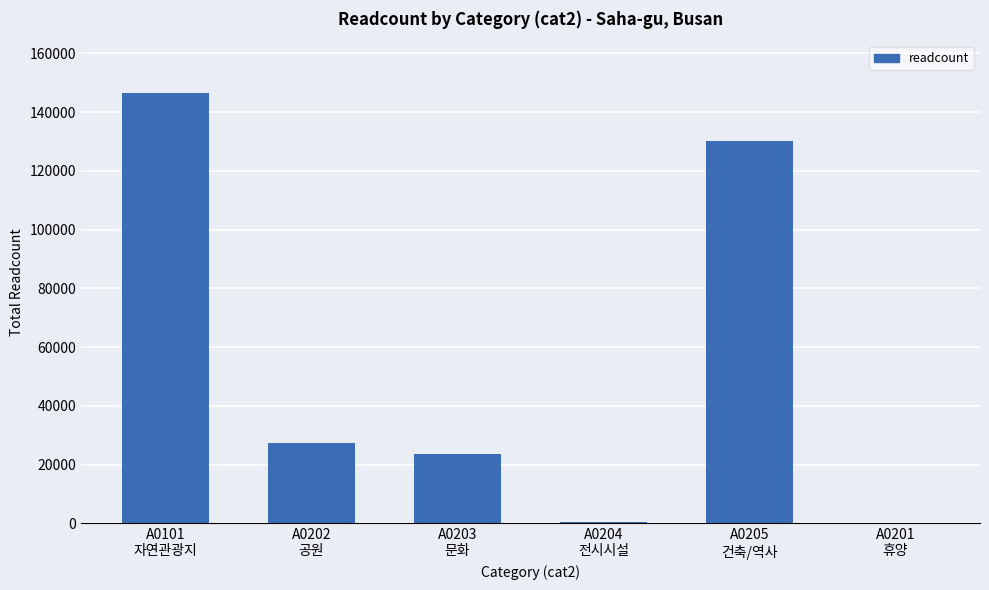

What is the sum of all values?

328514